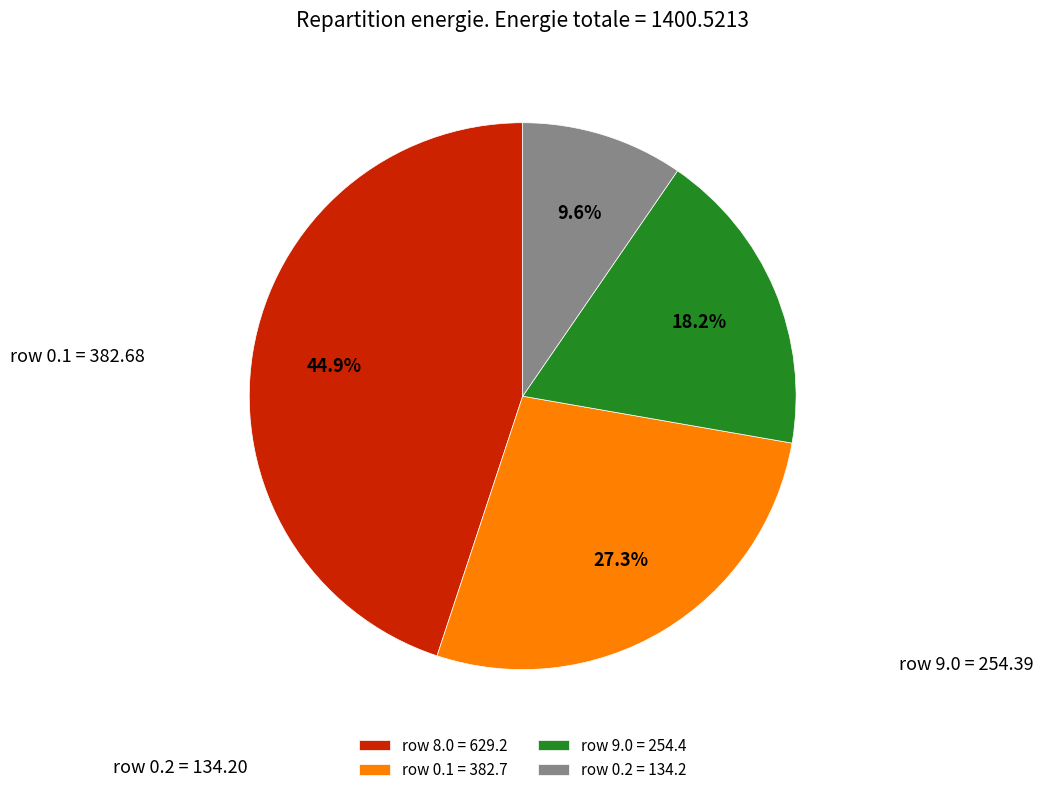

Is there any slice that represents more than half of the pie?

No